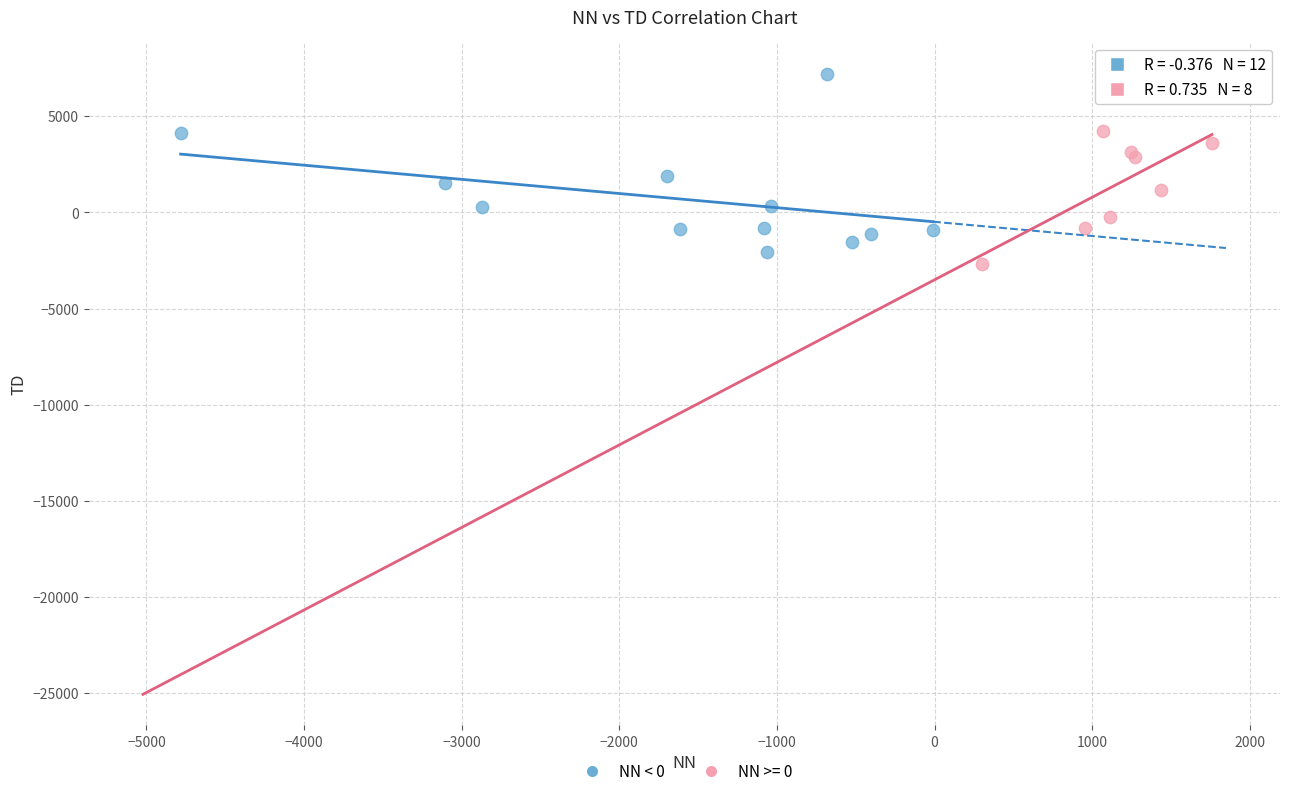

Which series contains the highest Y value?

NN < 0